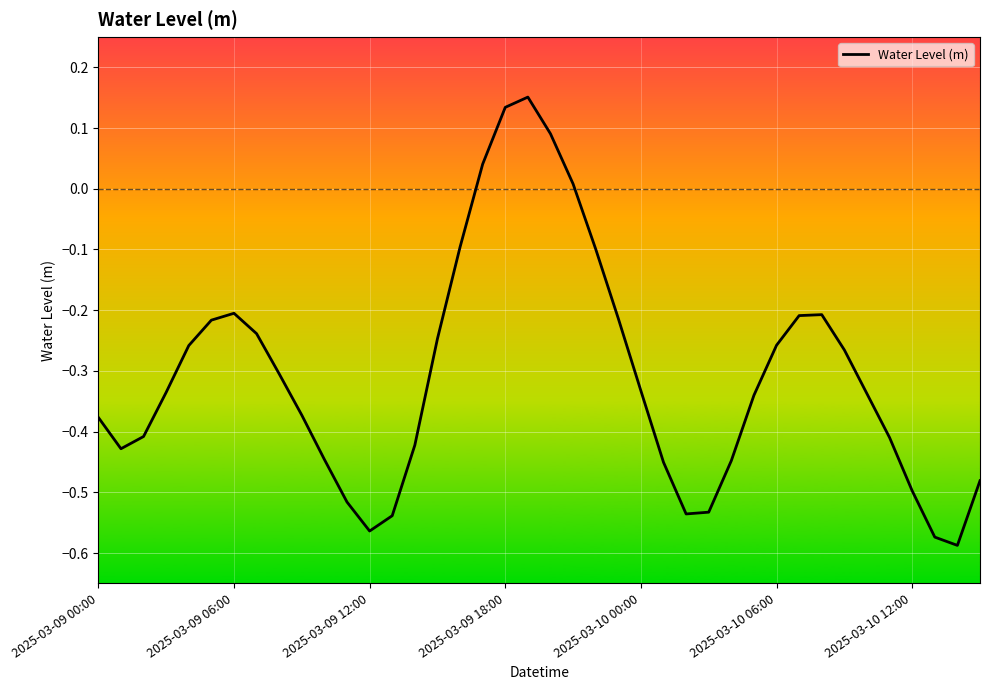

What is the difference between the maximum and minimum values?

0.7